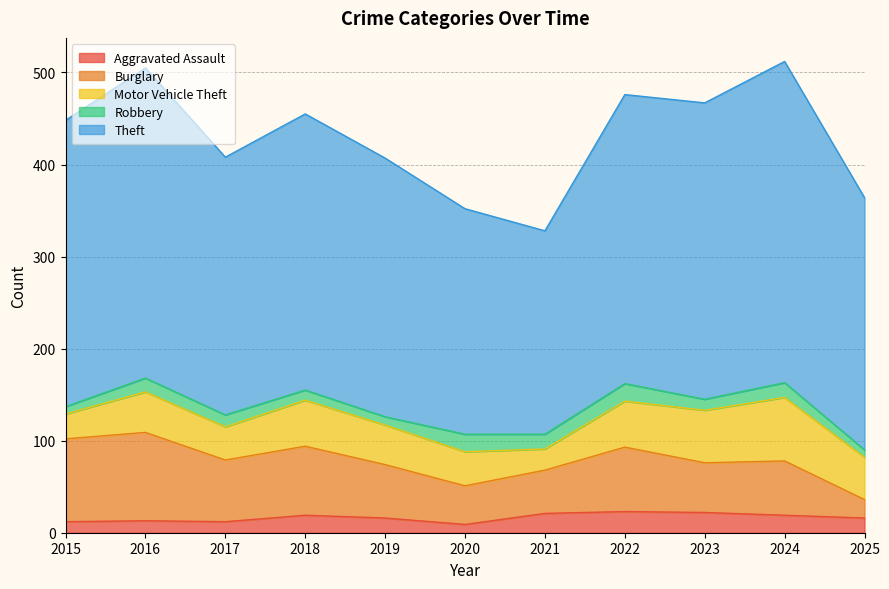

What is the value of the Motor Vehicle Theft point at the 3rd from the left?

36